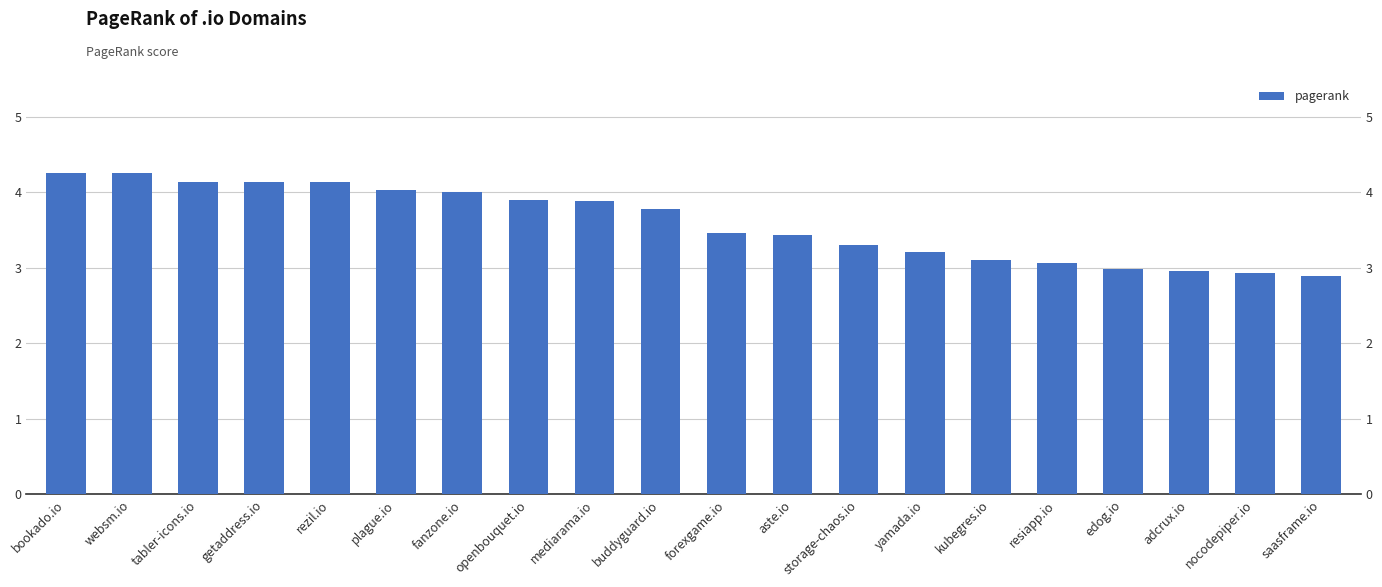

How many categories are shown in the chart?

20